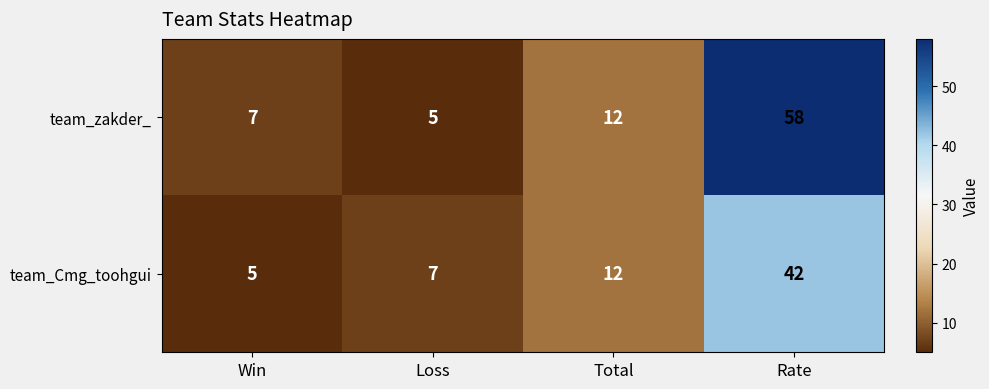

What is the approximate value of team_Cmg_toohgui at Rate?

42